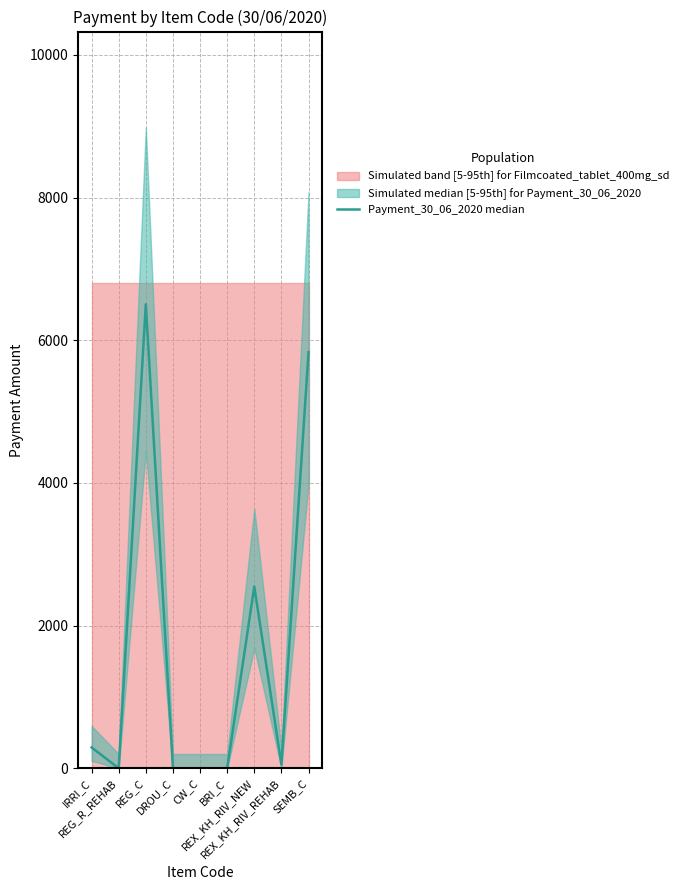

At which category does the chart reach its peak across all series?

REG_C